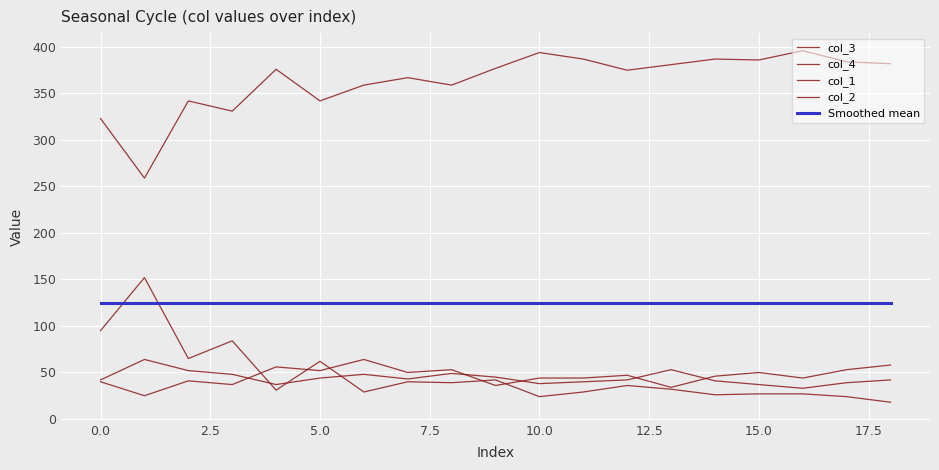

How many lines are shown in the chart?

5